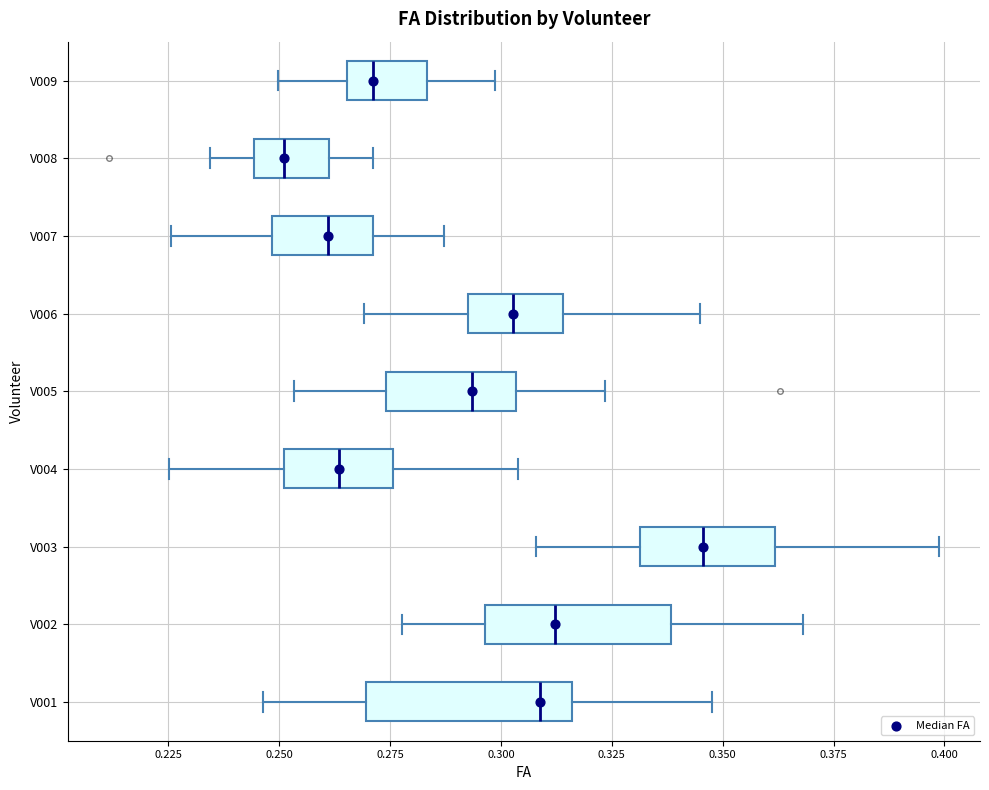

Reading bottom to top, transcribe this box plot: for each box, give where its median line is, the range the box spans, and where its two whiskers end, as read against the x-axis. The values are not printed on the chart, so give them approximately, as read against the axis.

V001: median 0.310, box 0.270 to 0.315, whiskers 0.245 to 0.345
V002: median 0.310, box 0.295 to 0.340, whiskers 0.280 to 0.370
V003: median 0.345, box 0.330 to 0.360, whiskers 0.310 to 0.400
V004: median 0.265, box 0.250 to 0.275, whiskers 0.225 to 0.305
V005: median 0.295, box 0.275 to 0.305, whiskers 0.255 to 0.325
V006: median 0.305, box 0.295 to 0.315, whiskers 0.270 to 0.345
V007: median 0.260, box 0.250 to 0.270, whiskers 0.225 to 0.285
V008: median 0.250, box 0.245 to 0.260, whiskers 0.235 to 0.270
V009: median 0.270, box 0.265 to 0.285, whiskers 0.250 to 0.300